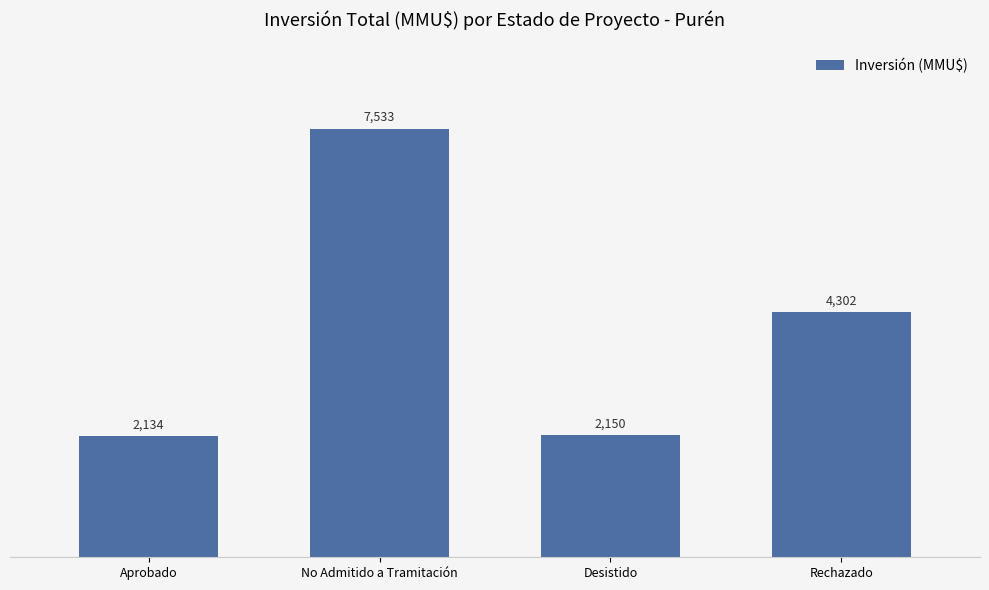

Are the bars grouped side by side (vs. stacked)?

No